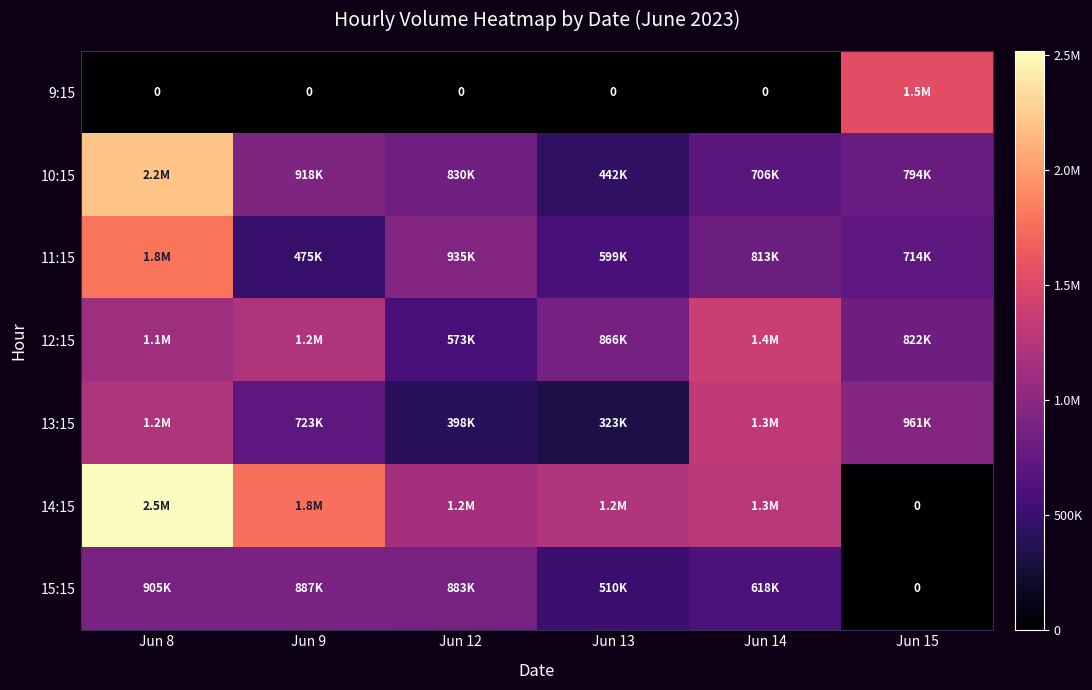

At Jun 8, list the series in order from largest to smallest.

14:15, 10:15, 11:15, 13:15, 12:15, 15:15, 9:15